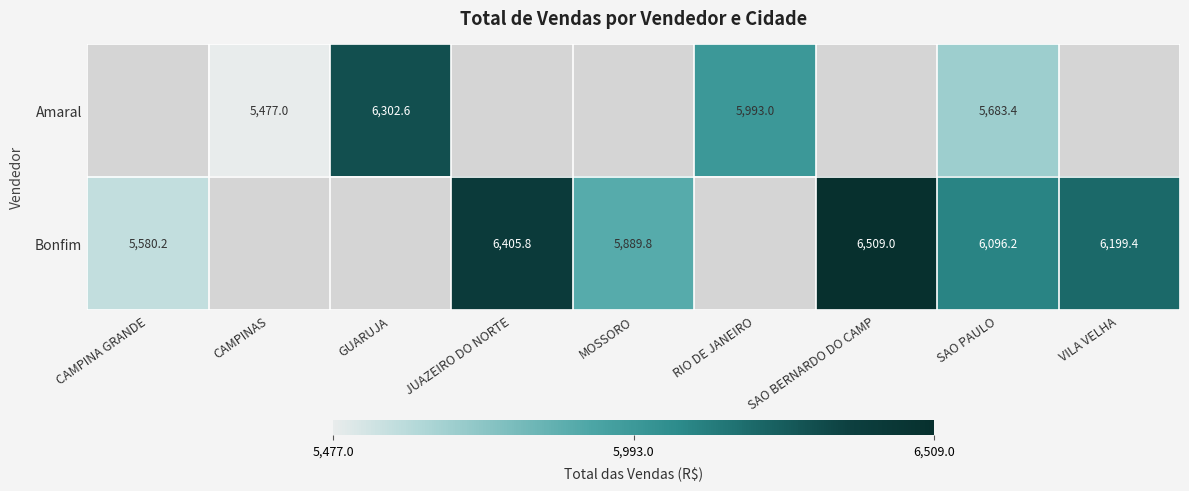

The value of Amaral at RIO DE JANEIRO is 5993.0. True or false?

True